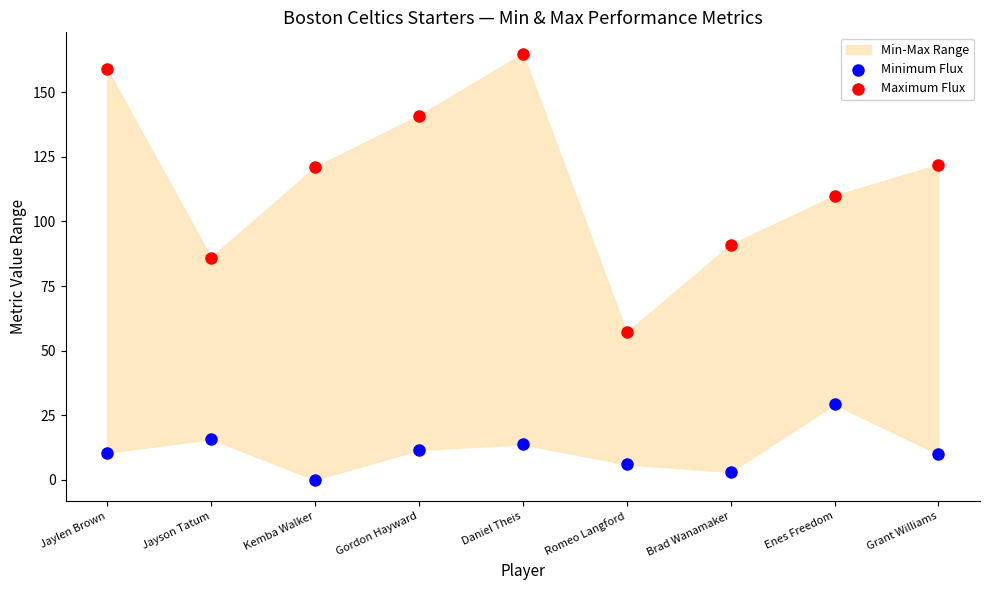

Across all series, what Y value is closest to 82?

86.0